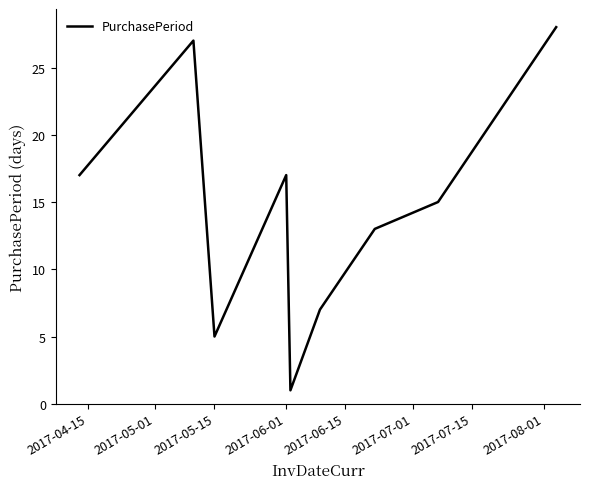

What is the sum of all values?

130